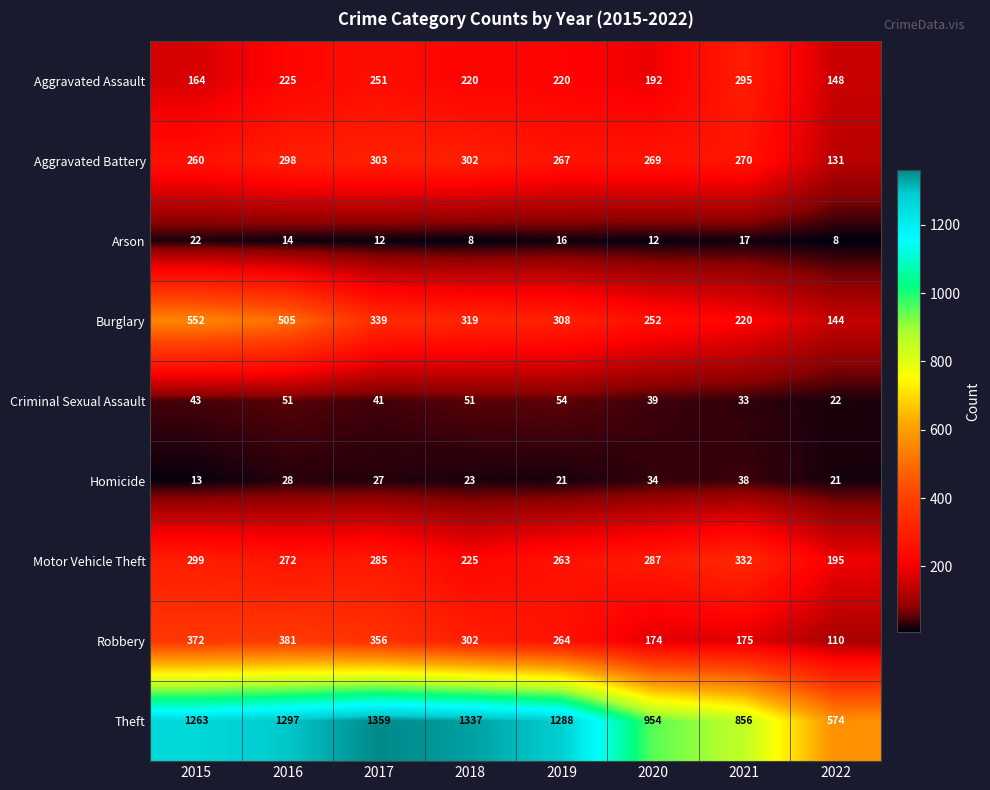

What is the spread (max minus min) of values at 2022?

566